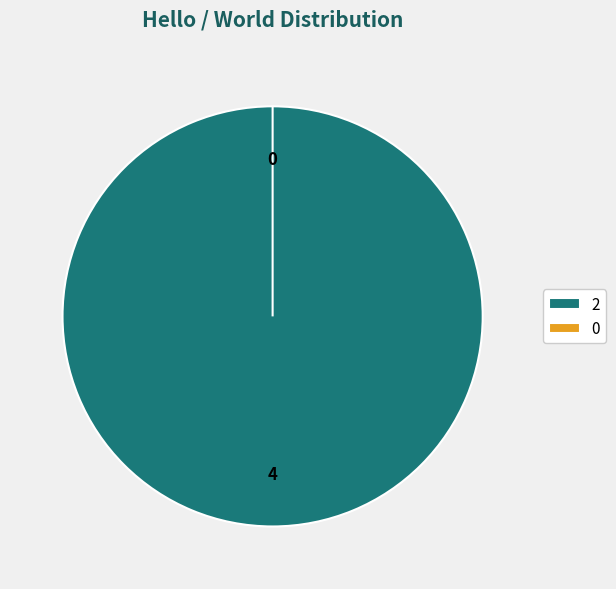

To the nearest percent, what is the difference between the 2 and 0 slice percentages?

100%